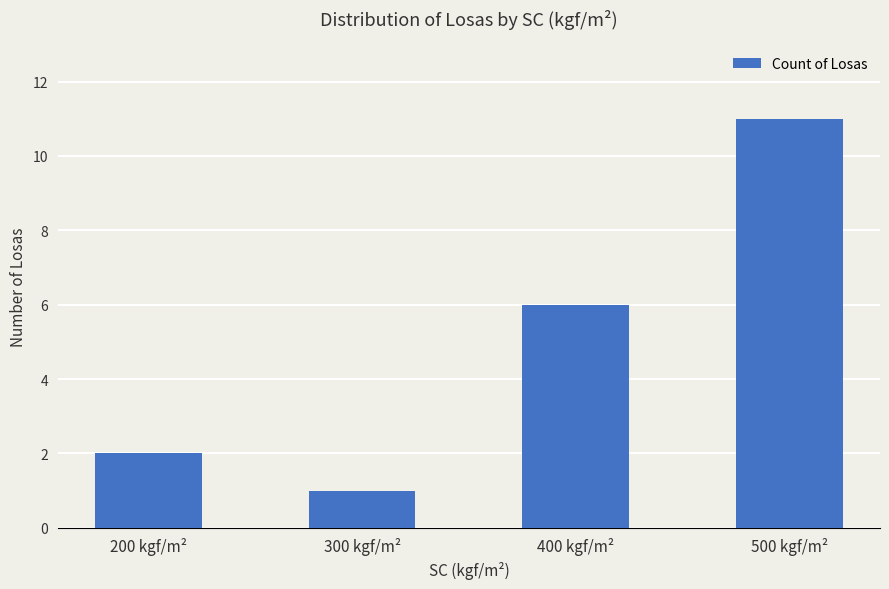

What is the label of the 2nd bar from the left?

300 kgf/m²